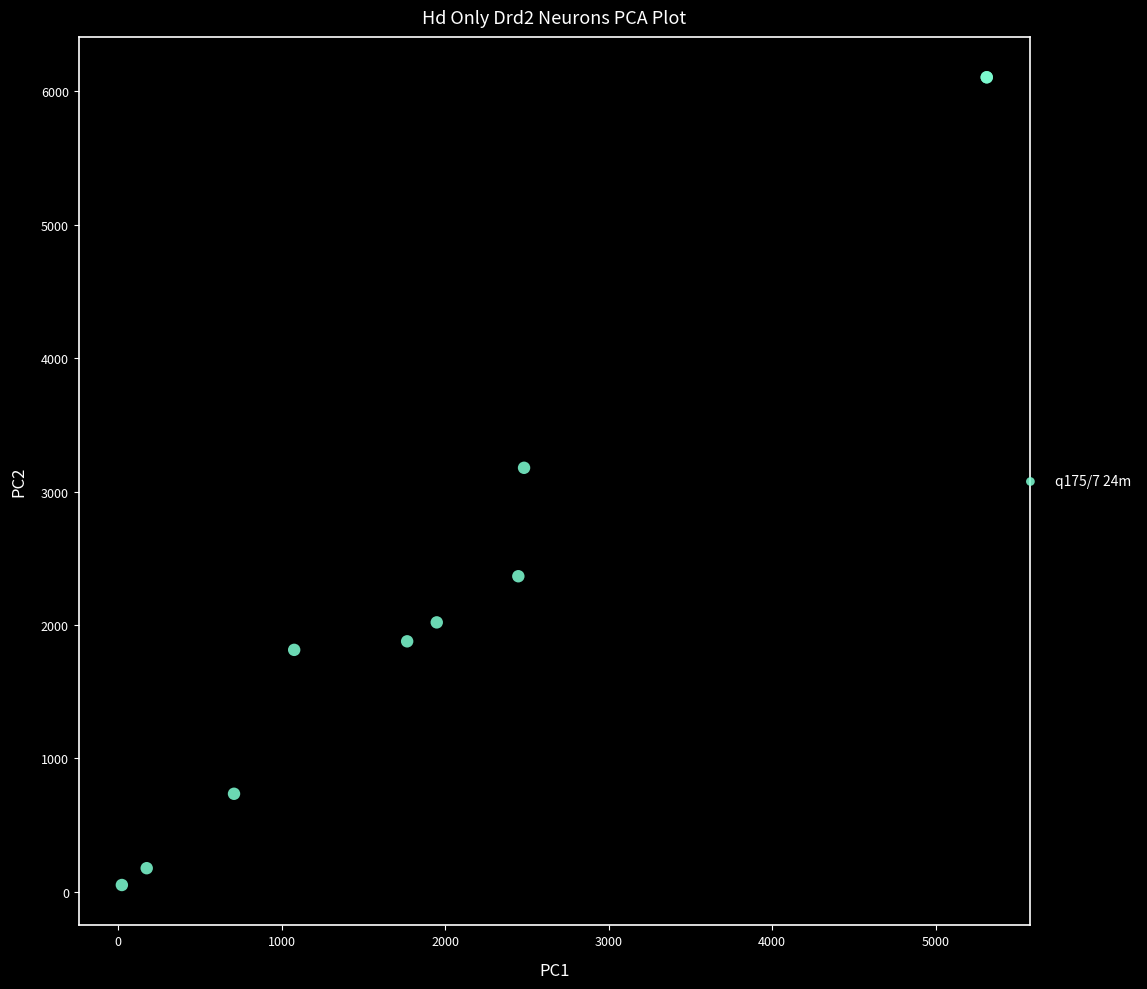

What Y value in the scatter plot is closest to 3078?

3178